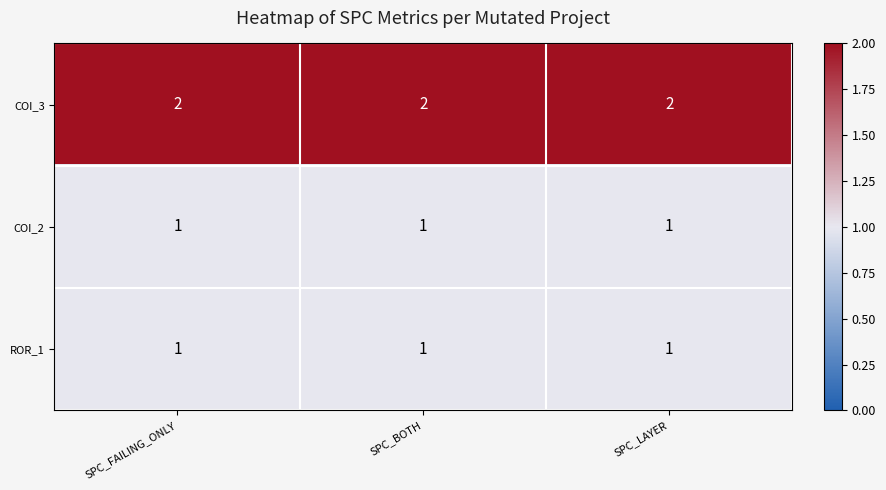

How many series are shown in this chart?

3